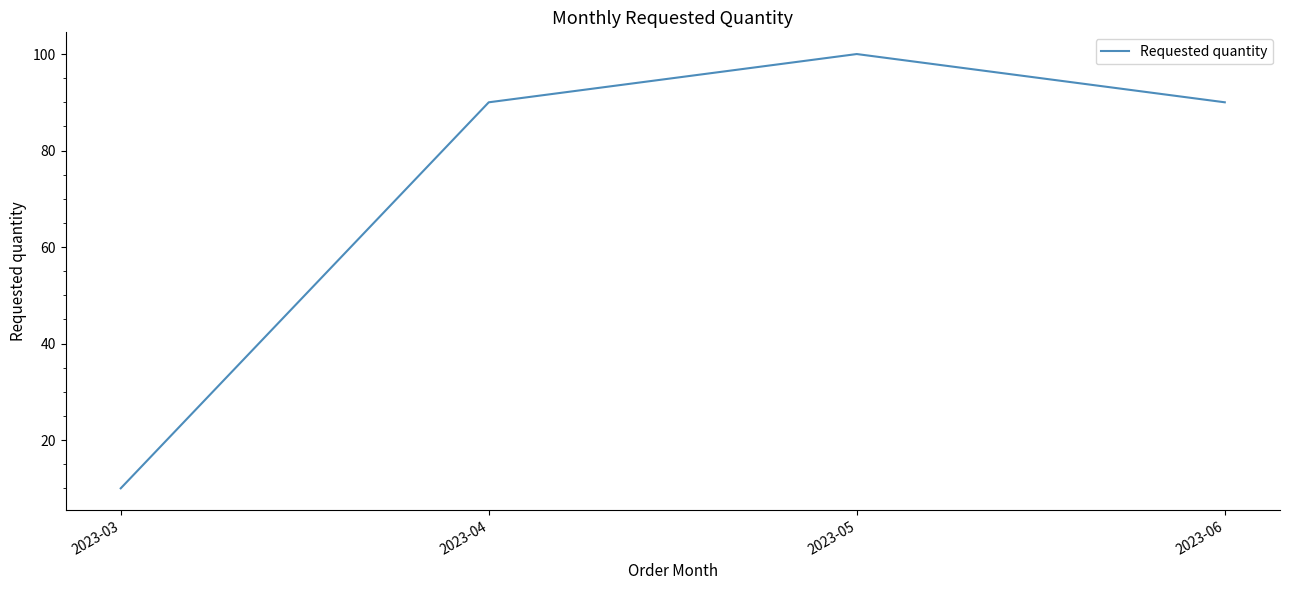

Where is the first local maximum?

2023-05